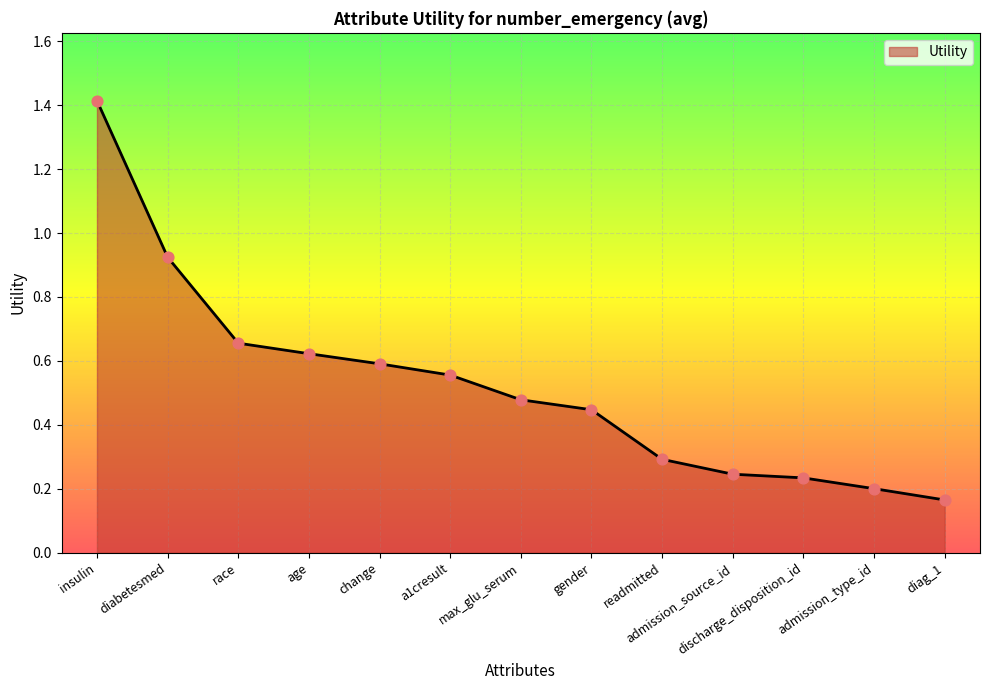

What is the change in value from a1cresult to max_glu_serum?

-0.1